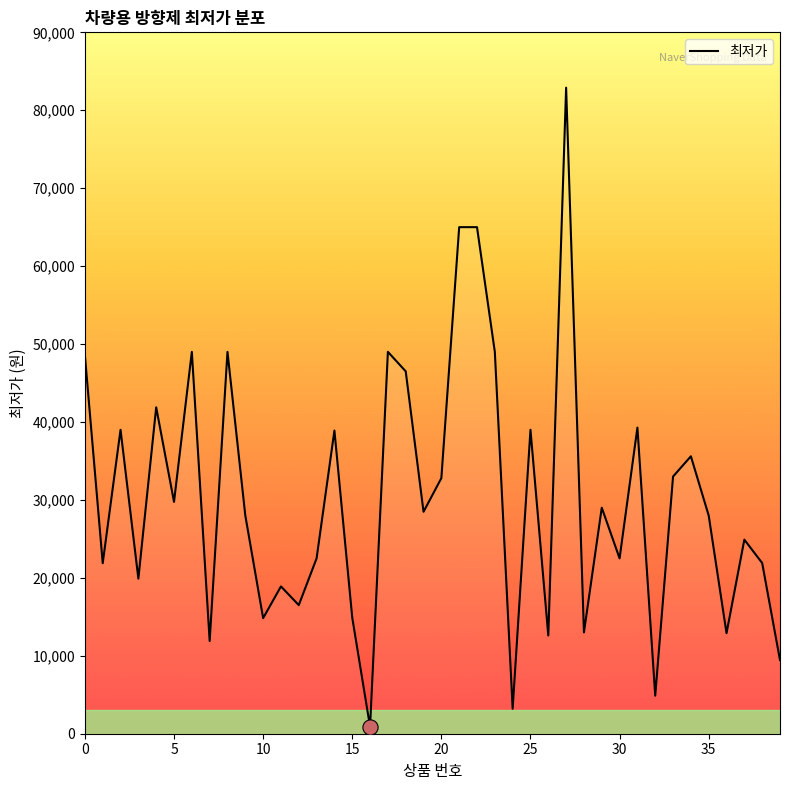

What is the difference between the maximum and minimum values?

82010